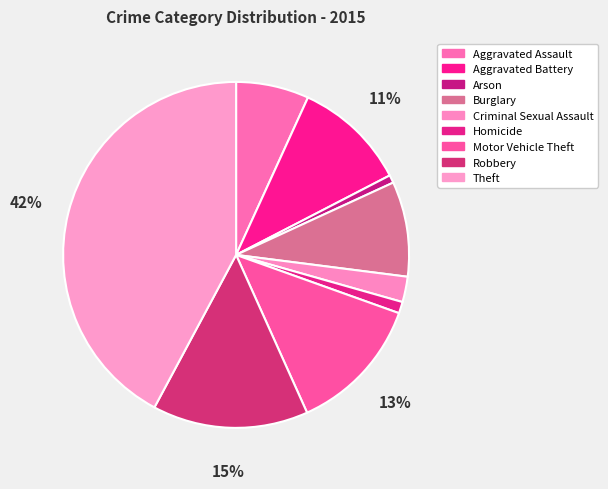

To the nearest percent, what portion does Homicide represent?

1%